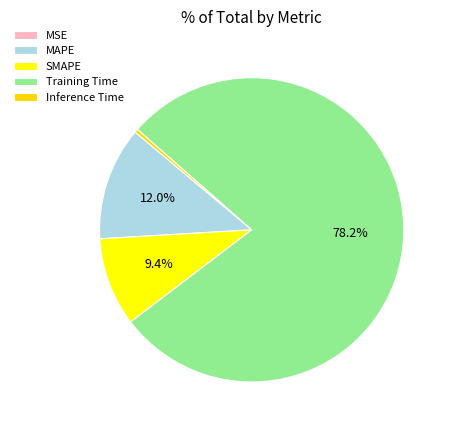

To the nearest percent, what is the difference between the largest and smallest slice percentages?

78%